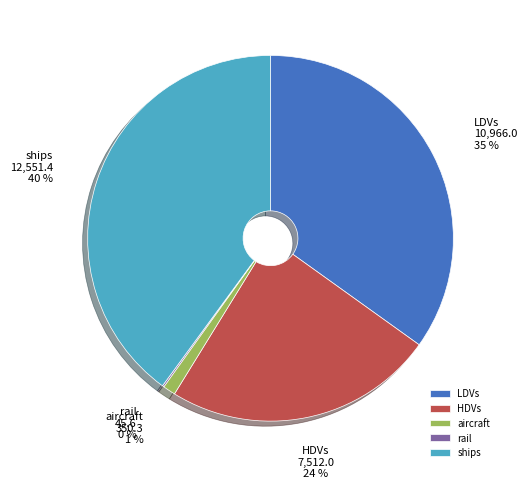

To the nearest percent, what percentage of the pie is LDVs?

35%